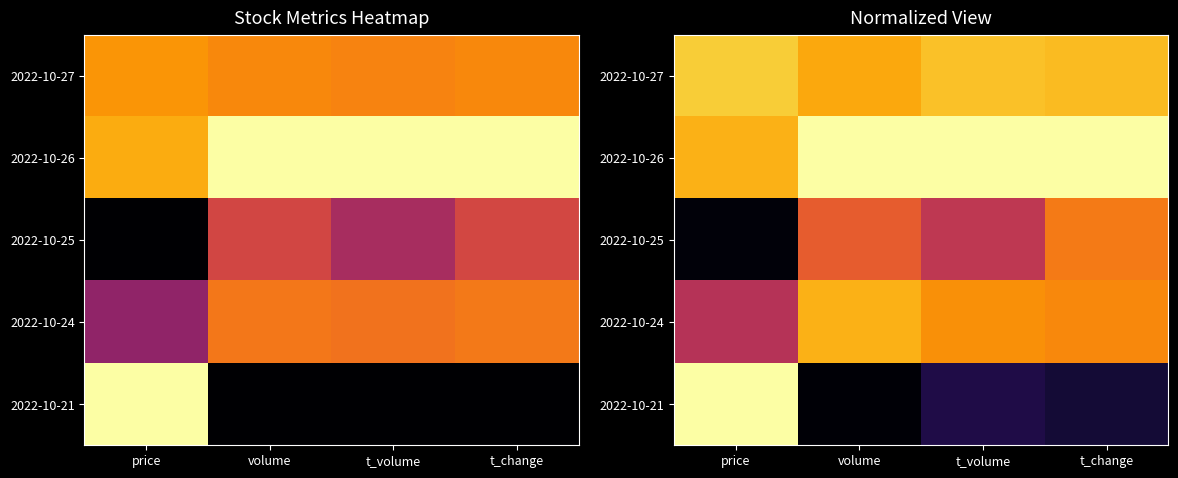

List the series in order of their overall mean, lowest first.

2022-10-21, 2022-10-25, 2022-10-24, 2022-10-27, 2022-10-26